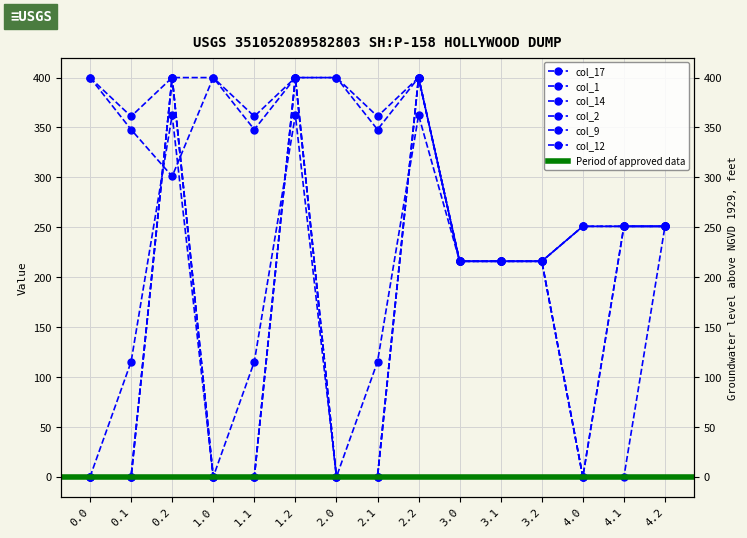

How many positive values does the col_9 series have?

8